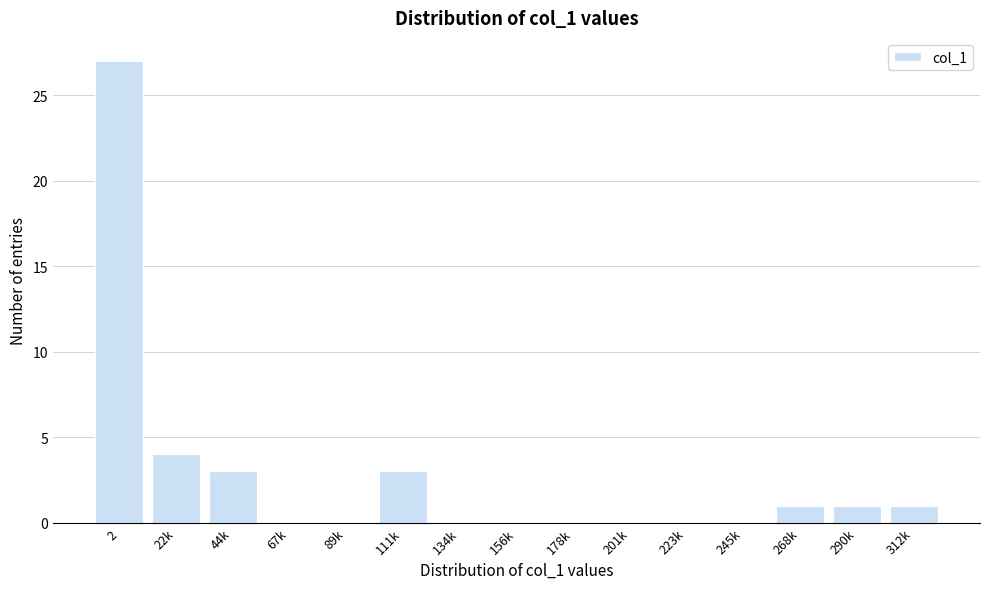

Reading left to right, transcribe all the data shown in this chart.

2=27	22k=4	44k=3	67k=0	89k=0	111k=3	134k=0	156k=0	178k=0	201k=0	223k=0	245k=0	268k=1	290k=1	312k=1